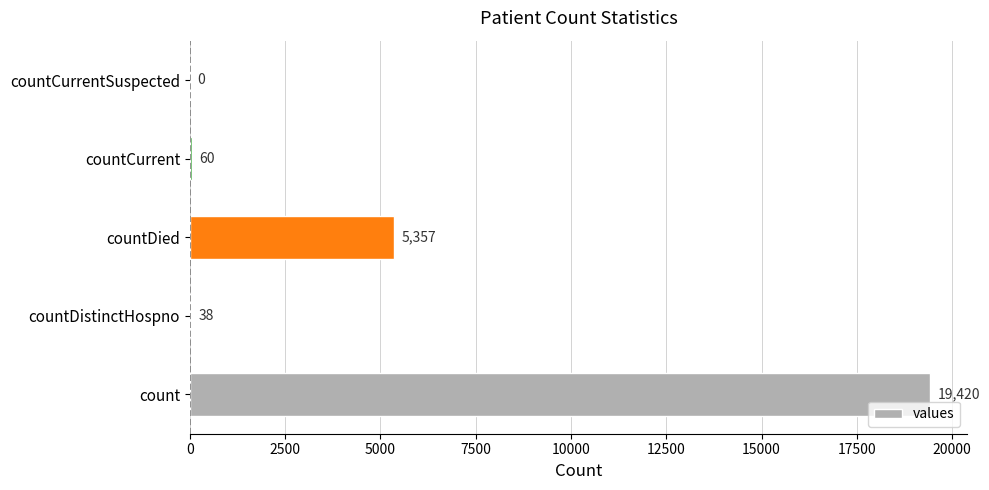

Reading top to bottom, extract all data points from this chart.

countCurrentSuspected=0	countCurrent=60	countDied=5357	countDistinctHospno=38	count=19420